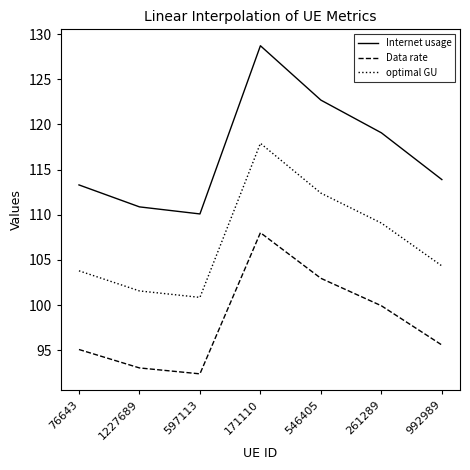

What is the difference between the maximum and minimum values in the optimal GU series?

17.0